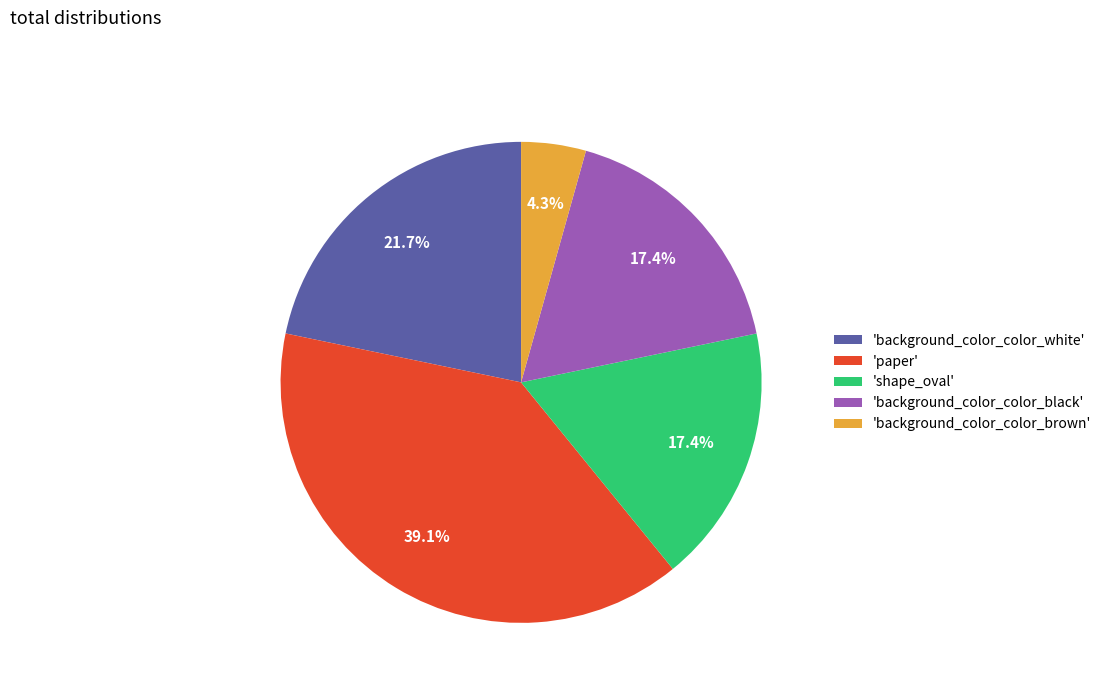

Which has a higher value, 'background_color_color_white' or 'shape_oval'?

'background_color_color_white'